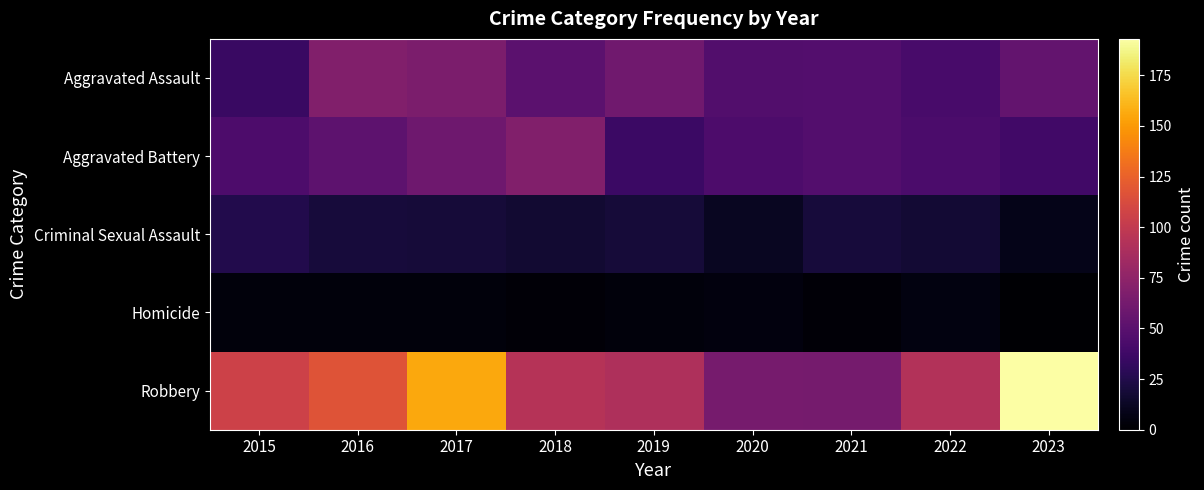

At which category is the sum across all series the highest?

2017